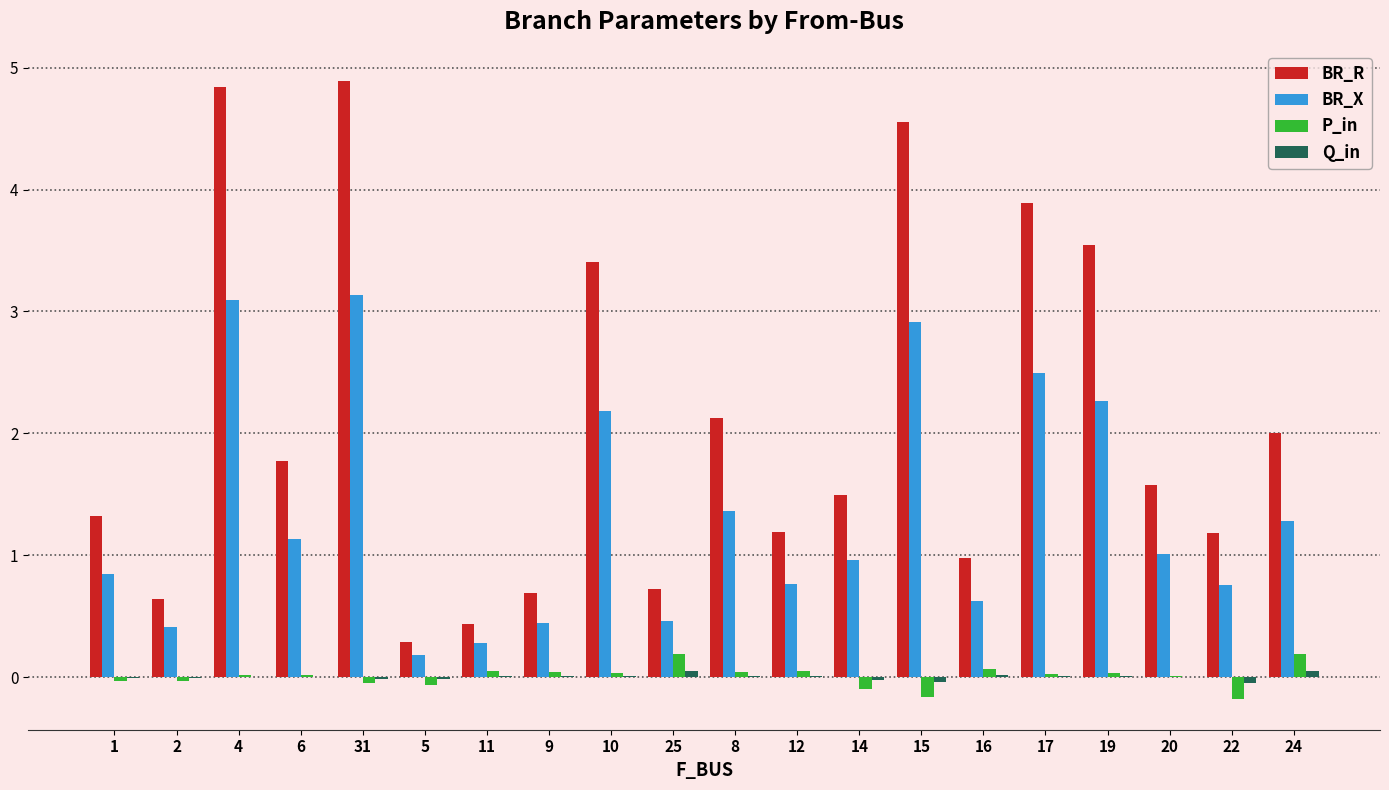

How many groups of bars are there?

20